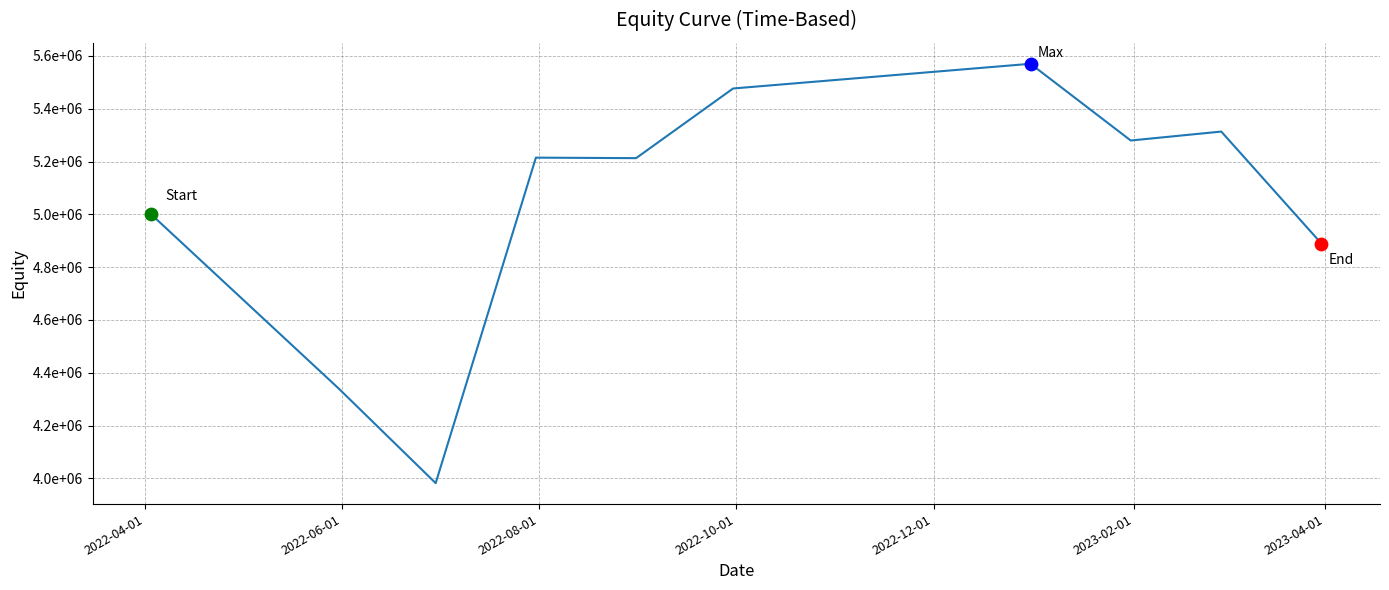

Does the chart have visible grid lines?

Yes